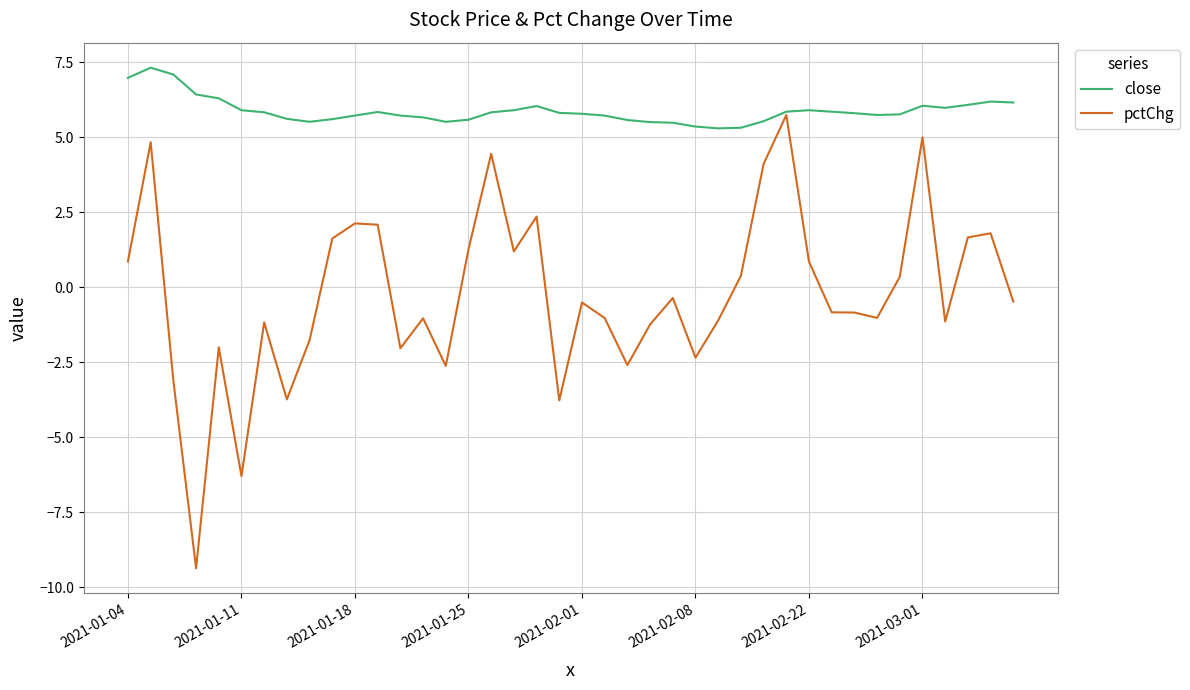

List the series in order of their peak value, lowest first.

pctChg, close